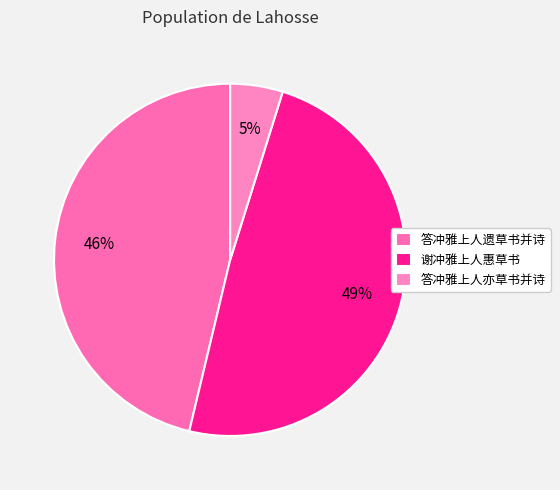

True or false: 答冲雅上人遗草书并诗 accounts for 46% of the total.

True